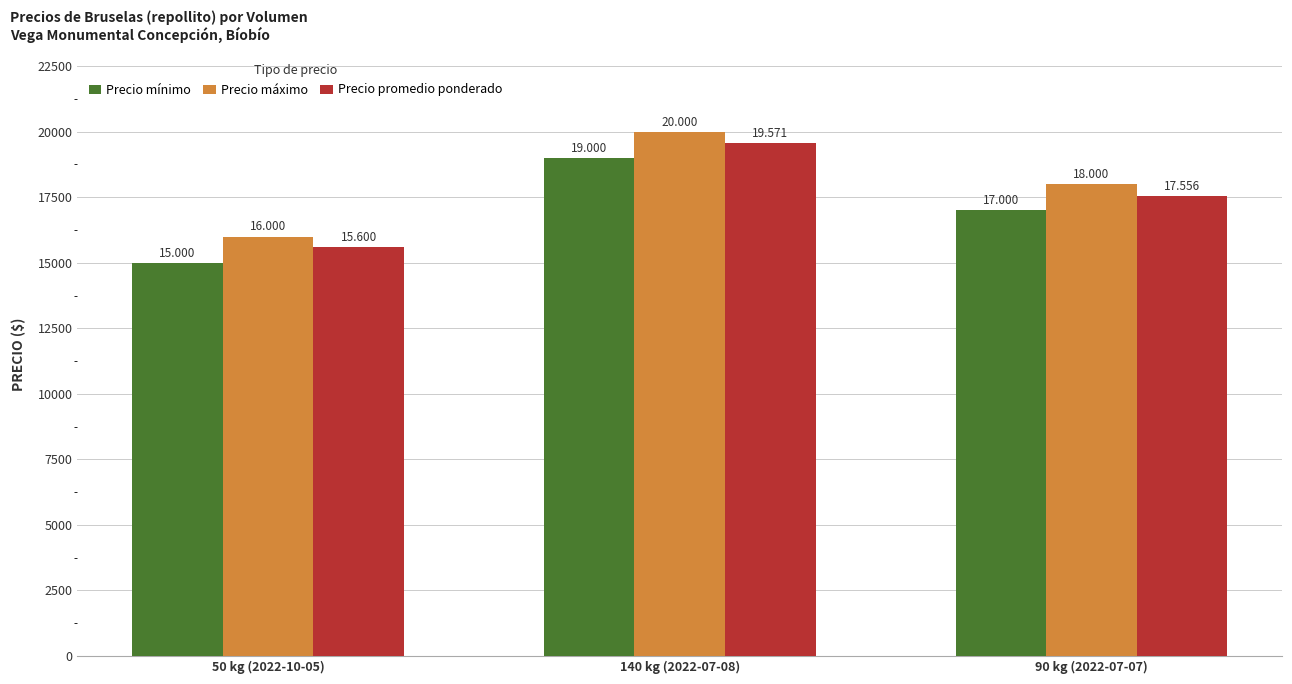

Rank the series by their average value, from lowest to highest.

Precio mínimo, Precio promedio ponderado, Precio máximo